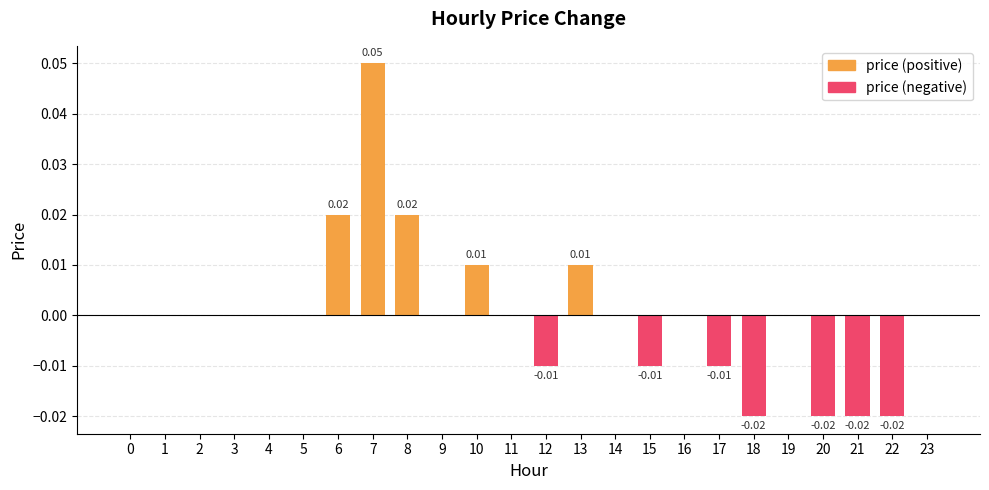

Does the chart contain any negative values?

Yes